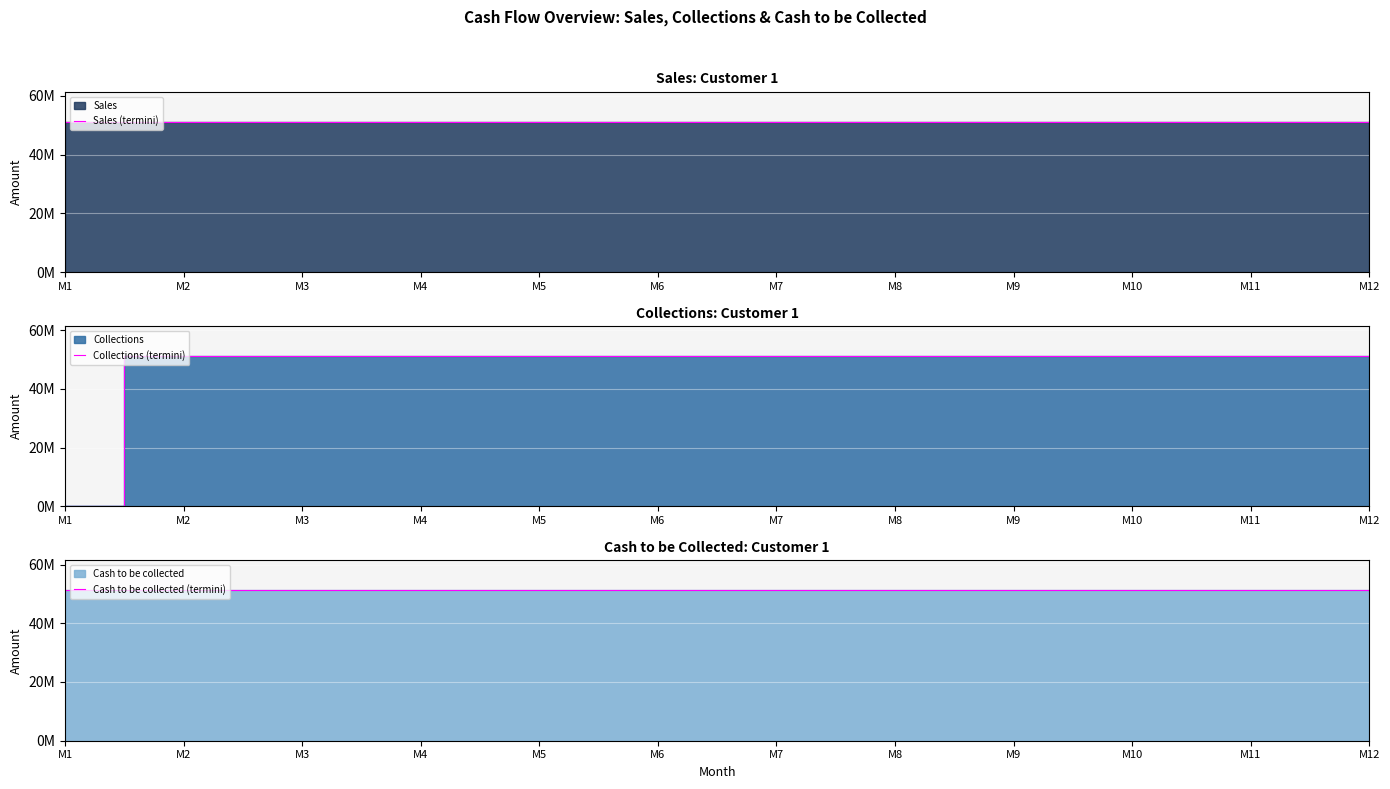

Which series has the largest total across all categories?

Sales (termini)